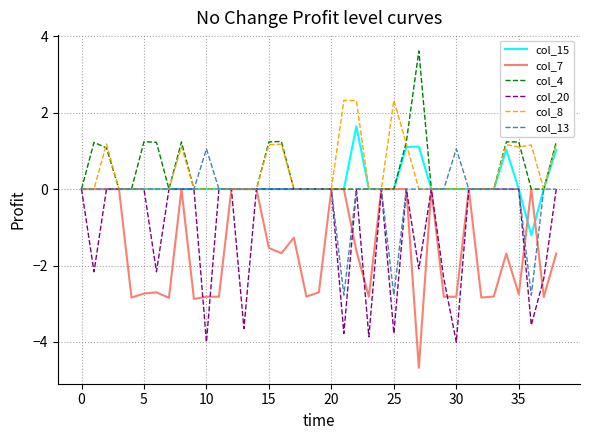

Which series has the widest spread of values?

col_7